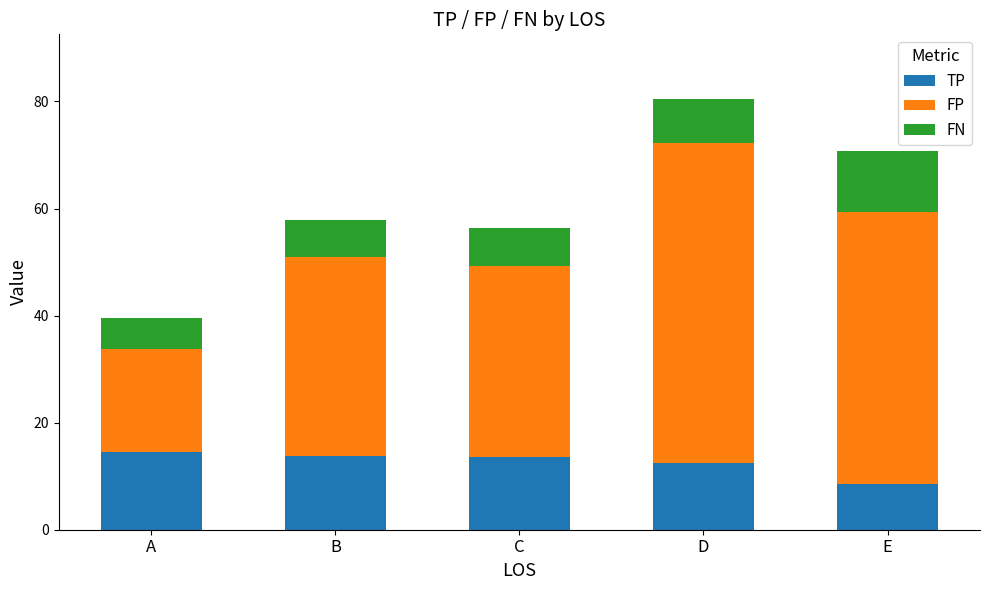

What is the total value across all series at B?

57.8